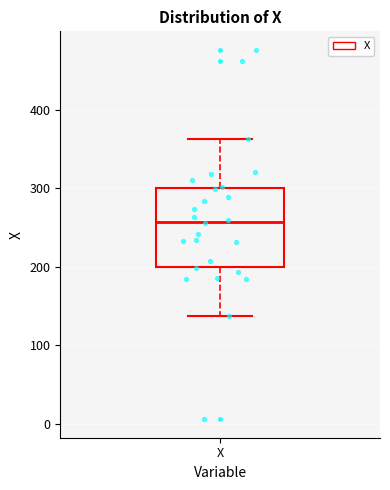

Where is the lower edge of the box for X on the y-axis? The values are not printed on the chart, so give them approximately, as read against the axis.

200